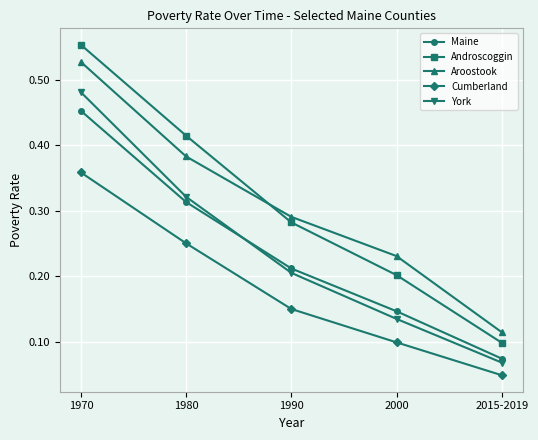

True or false: Maine and Androscoggin intersect in this chart.

False